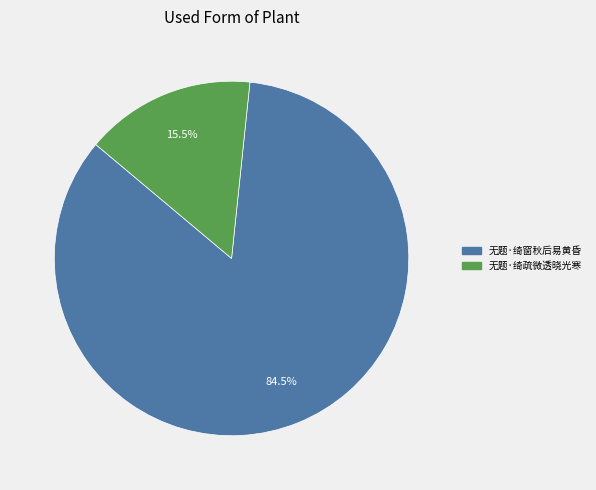

Do 无题·绮疏微透晓光寒 and 无题·绮窗秋后易黄昏 together represent more than half of the pie?

Yes